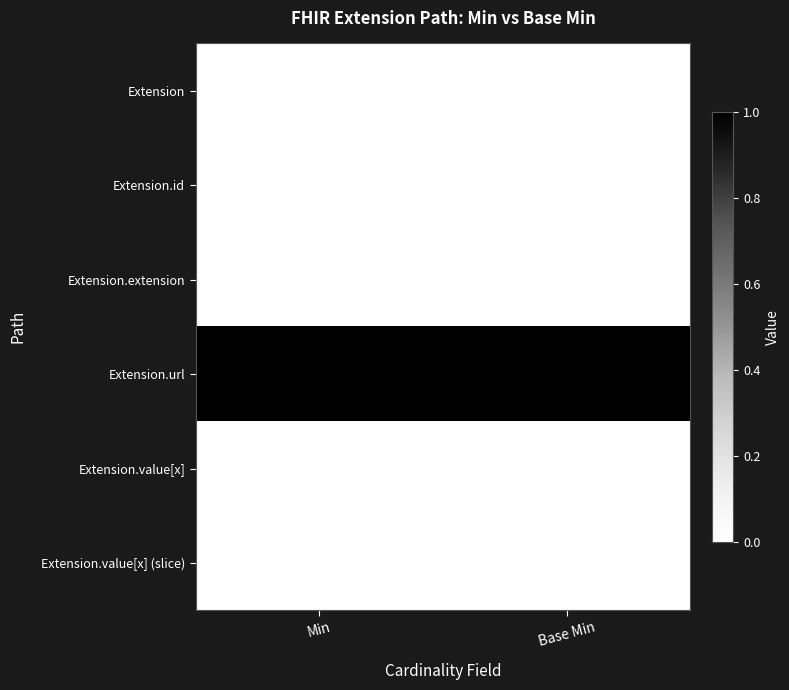

The Extension.url series shows 1 at Min. True or false?

True